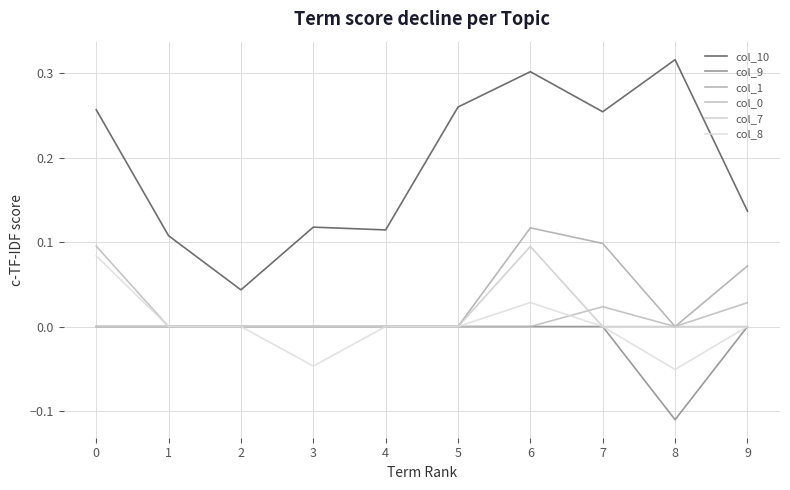

Reading left to right, transcribe all the data shown in this chart.

col_10: 0=0.3	1=0.1	2=0.0	3=0.1	4=0.1	5=0.3	6=0.3	7=0.3	8=0.3	9=0.1
col_9: 0=0.0	1=0.0	2=0.0	3=0.0	4=0.0	5=0.0	6=0.0	7=0.0	8=-0.1	9=0.0
col_1: 0=0.0	1=0.0	2=0.0	3=0.0	4=0.0	5=0.0	6=0.1	7=0.1	8=0.0	9=0.1
col_0: 0=0.1	1=0.0	2=0.0	3=0.0	4=0.0	5=0.0	6=0.0	7=0.0	8=0.0	9=0.0
col_7: 0=0.0	1=0.0	2=0.0	3=0.0	4=0.0	5=0.0	6=0.1	7=0.0	8=0.0	9=0.0
col_8: 0=0.1	1=0.0	2=0.0	3=-0.0	4=0.0	5=0.0	6=0.0	7=0.0	8=-0.1	9=0.0